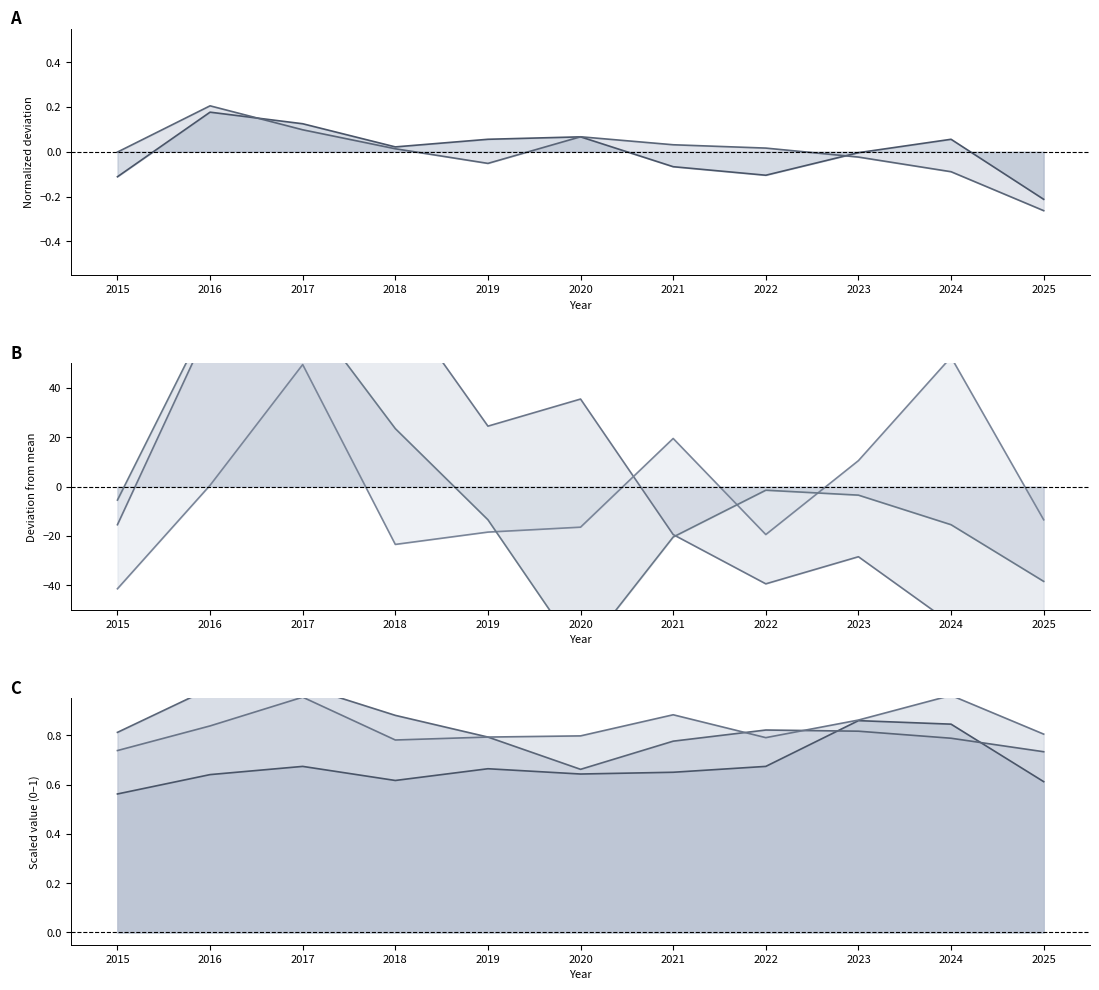

At how many categories does at least one series exceed -32?

11